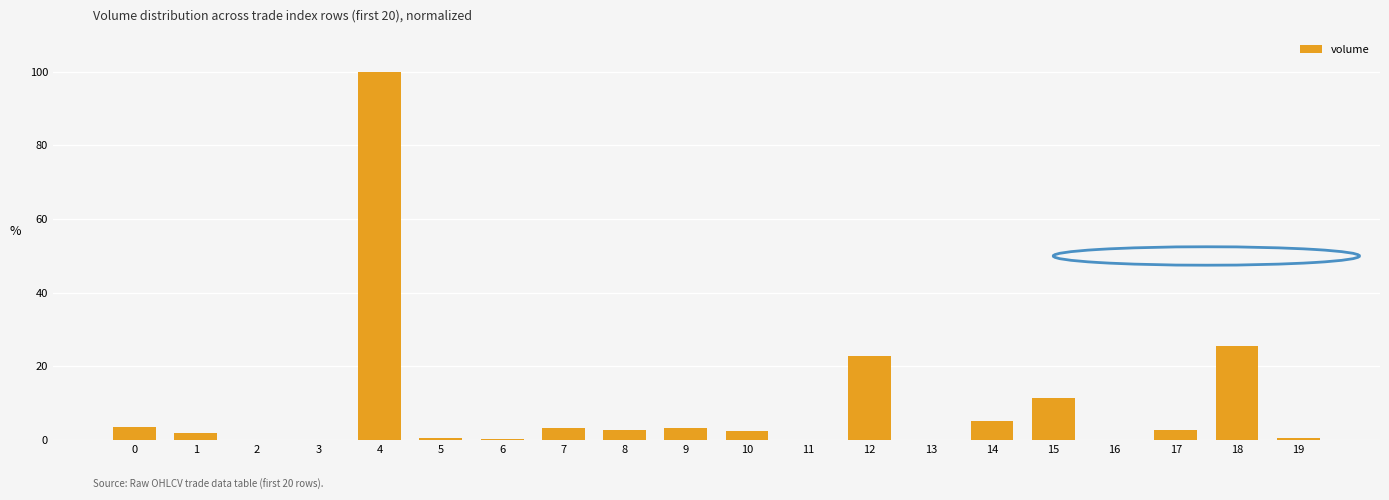

Are the bars grouped side by side (vs. stacked)?

No